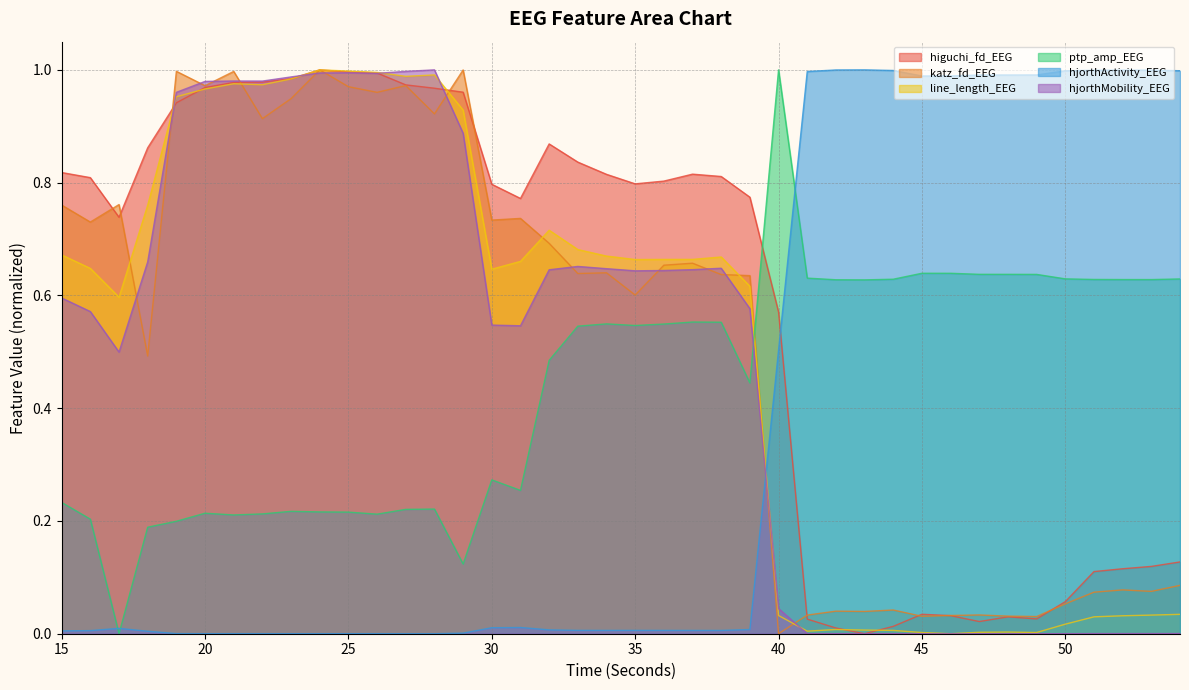

Which series has the widest spread of values?

higuchi_fd_EEG